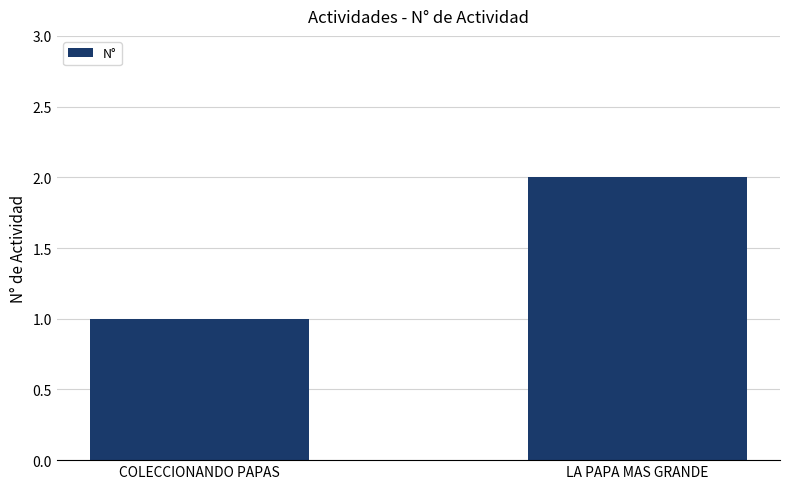

What is the approximate value at COLECCIONANDO PAPAS?

1